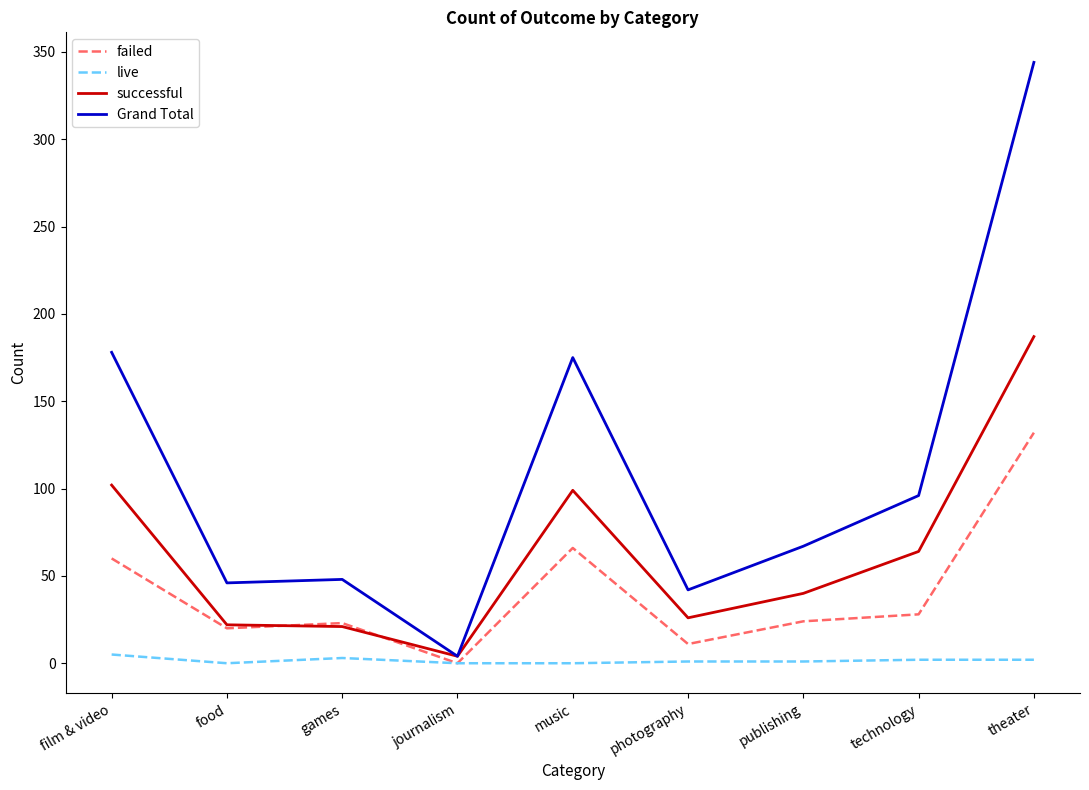

After their last crossing, which series has the higher values: successful or failed?

successful